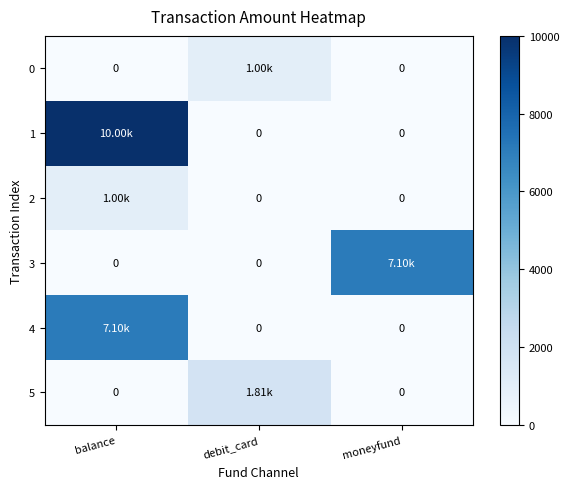

What is the difference between the maximum and minimum values in the 2 series?

1000